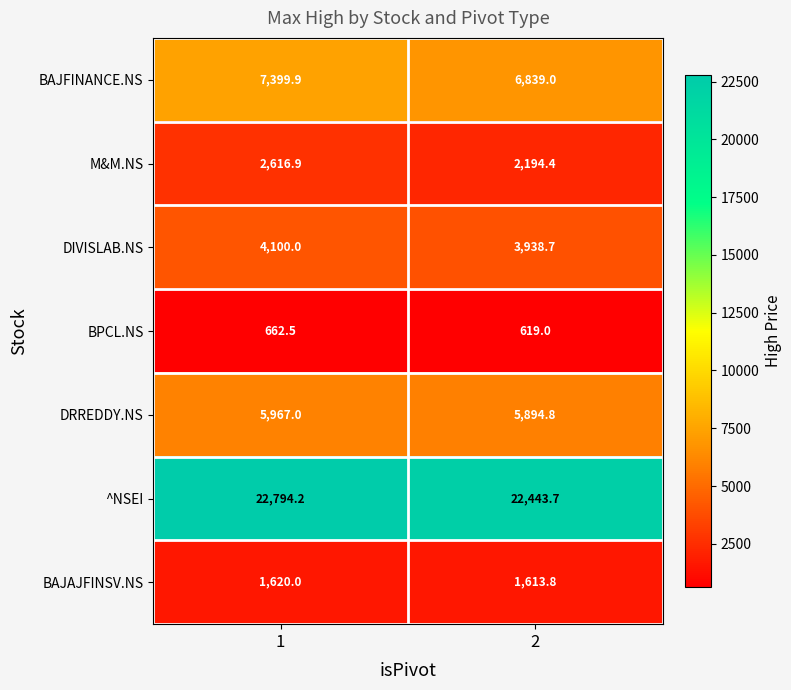

What is the average value of the M&M.NS series?

2405.7